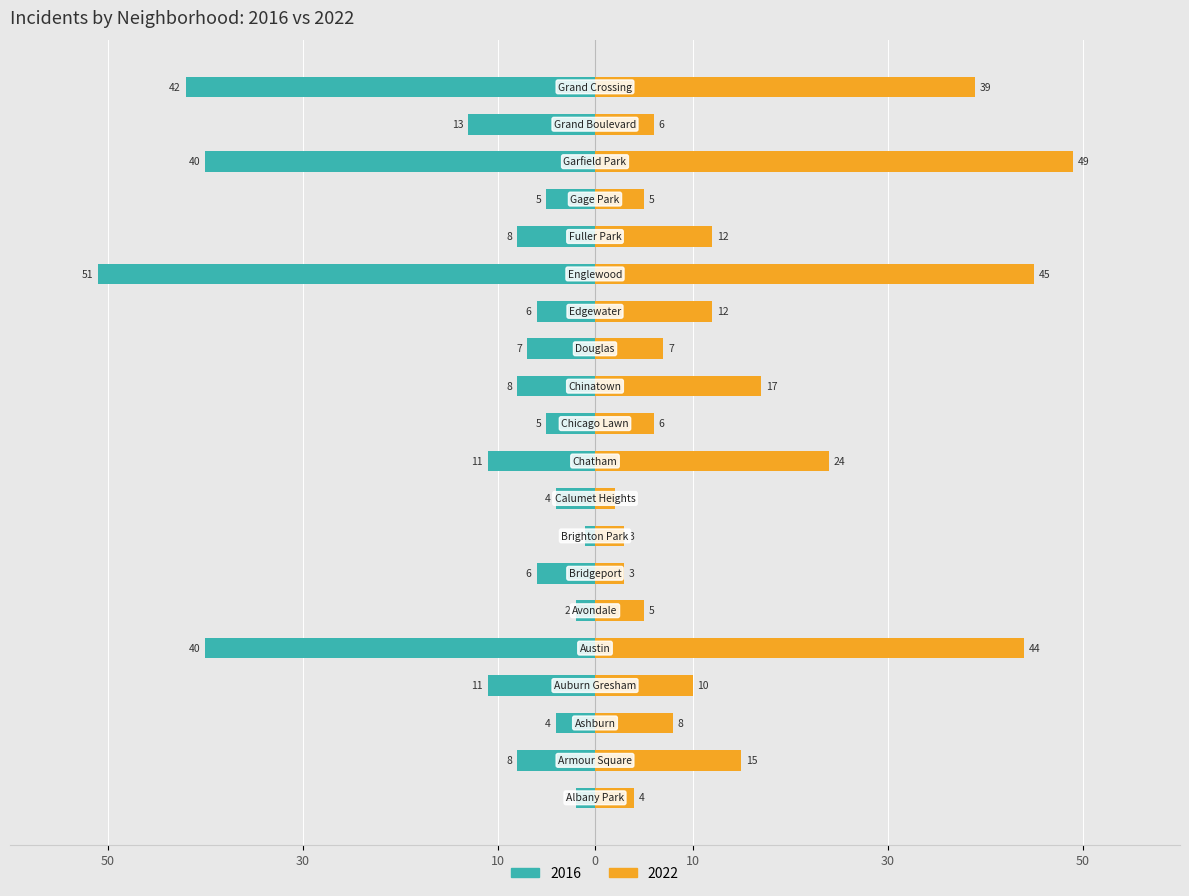

The 2016 series shows -3 at Bridgeport. True or false?

False